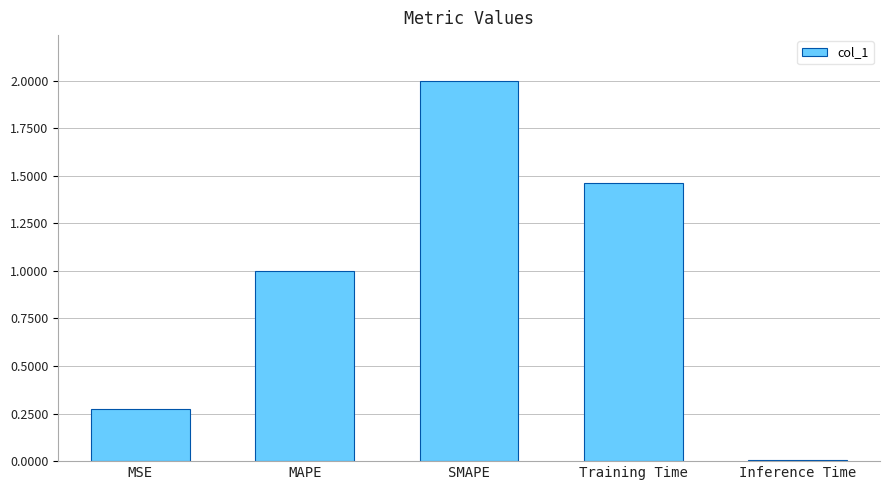

Is it true that the value at SMAPE is 3.3?

False